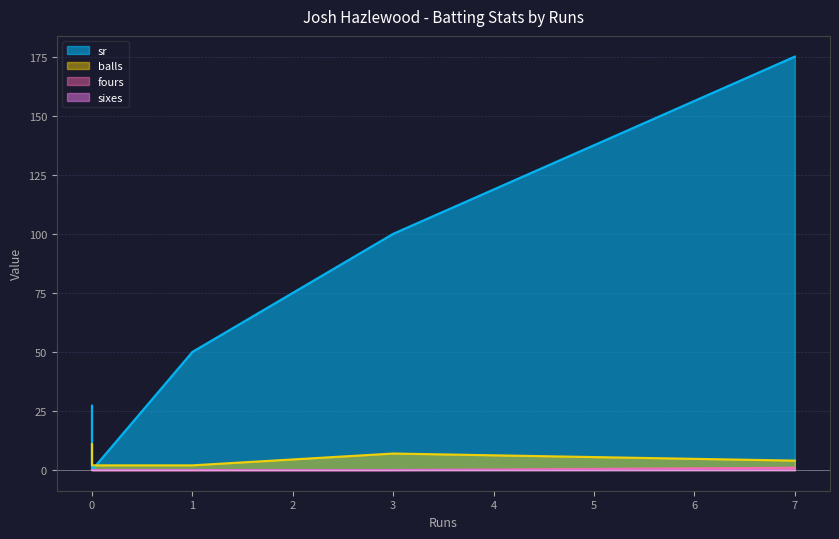

Which series has the largest total across all categories?

sr